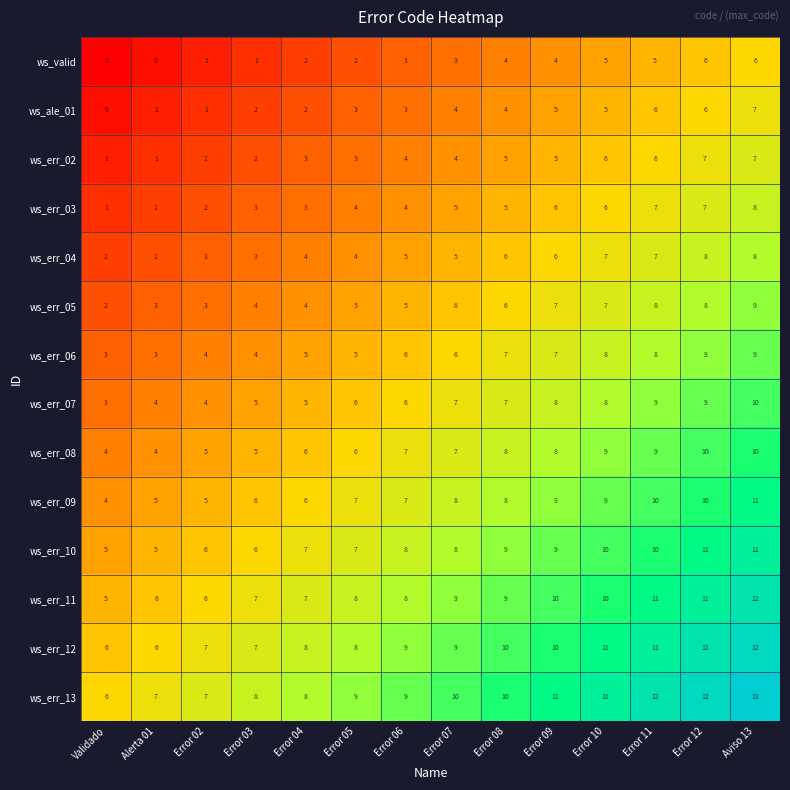

How many ws_err_13 values are between 8 and 11?

8